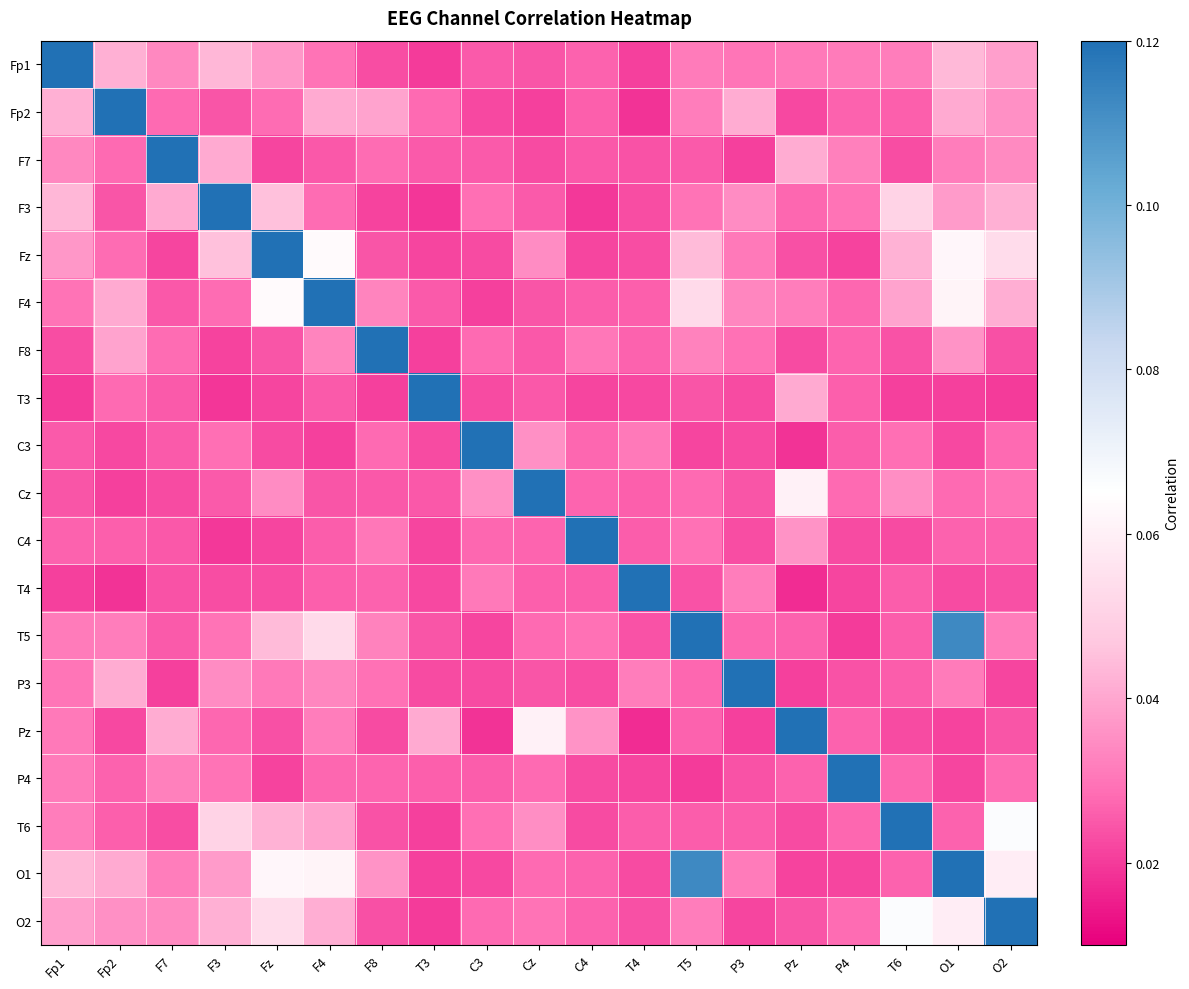

At which category is the sum across all series the highest?

O1